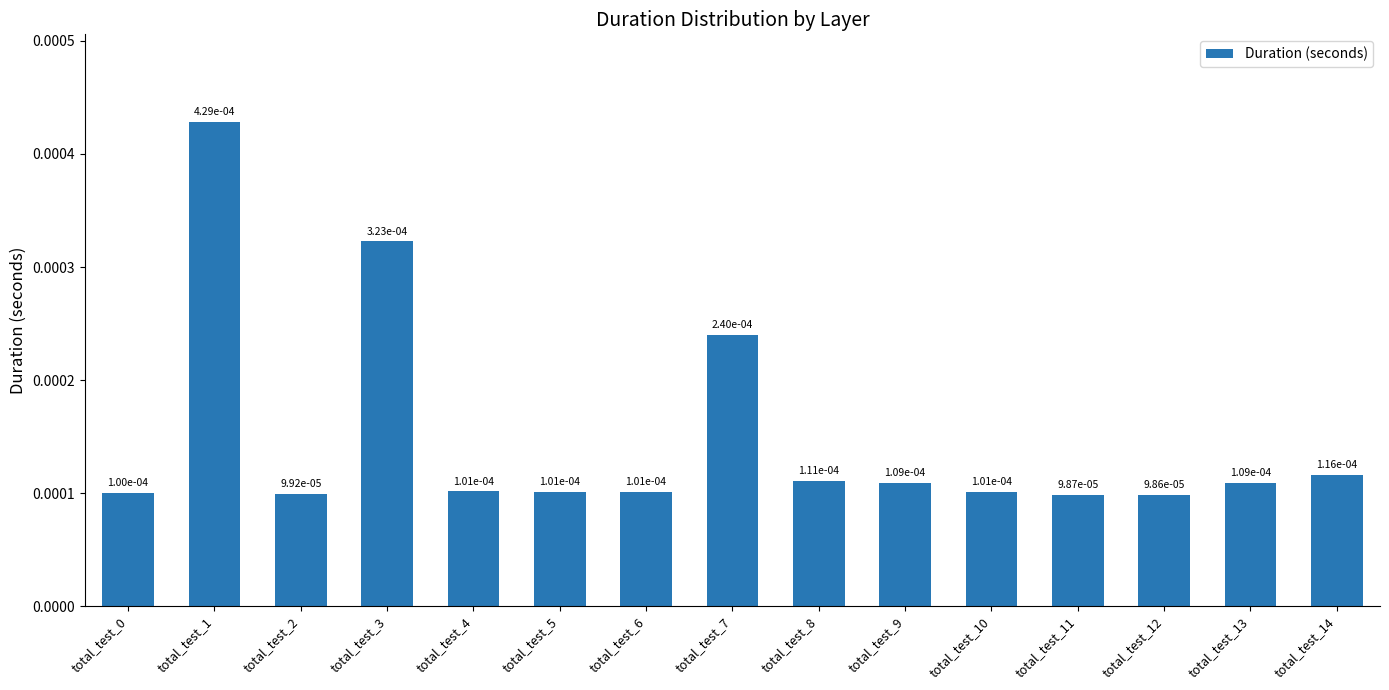

How many values are between 0 and 1?

15